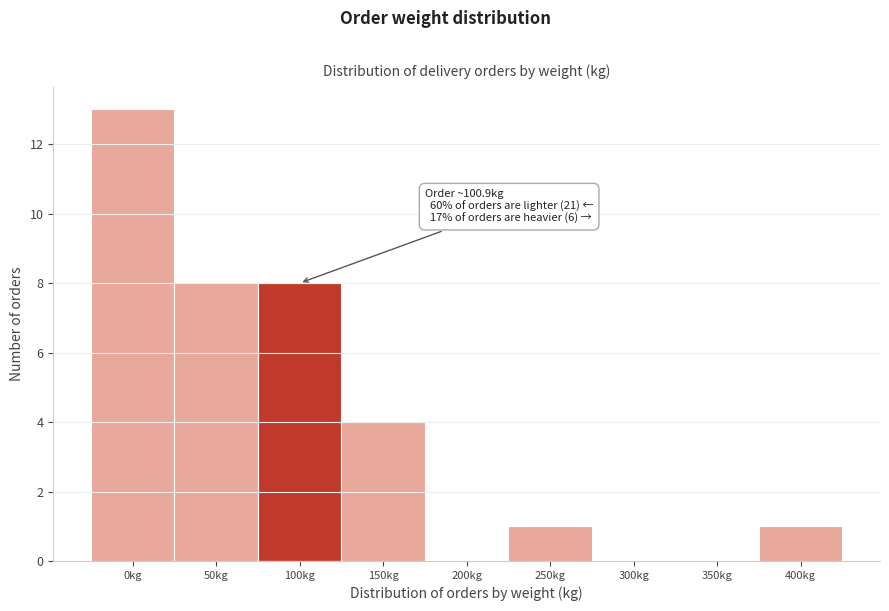

Reading left to right, transcribe all the data shown in this chart.

0kg=13	50kg=8	100kg=8	150kg=4	200kg=0	250kg=1	300kg=0	350kg=0	400kg=1